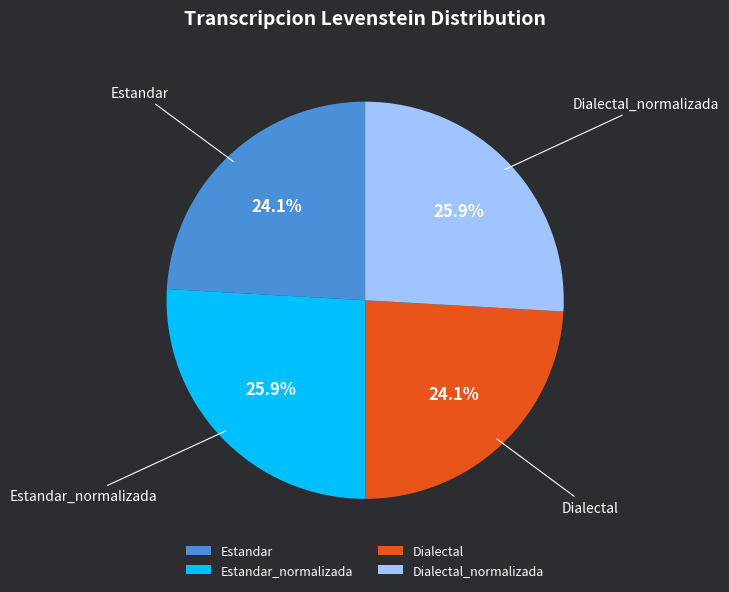

Approximately how many times larger is the value at Dialectal_normalizada compared to Dialectal?

1.1